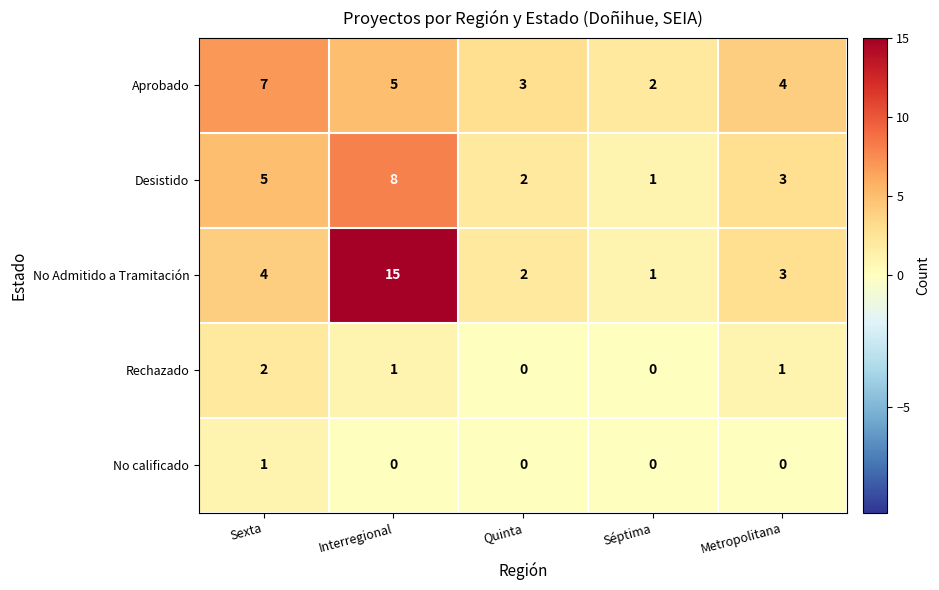

Reading left to right, transcribe all the data shown in this chart.

Aprobado: 7	5	3	2	4
Desistido: 5	8	2	1	3
No Admitido a Tramitación: 4	15	2	1	3
Rechazado: 2	1	0	0	1
No calificado: 1	0	0	0	0